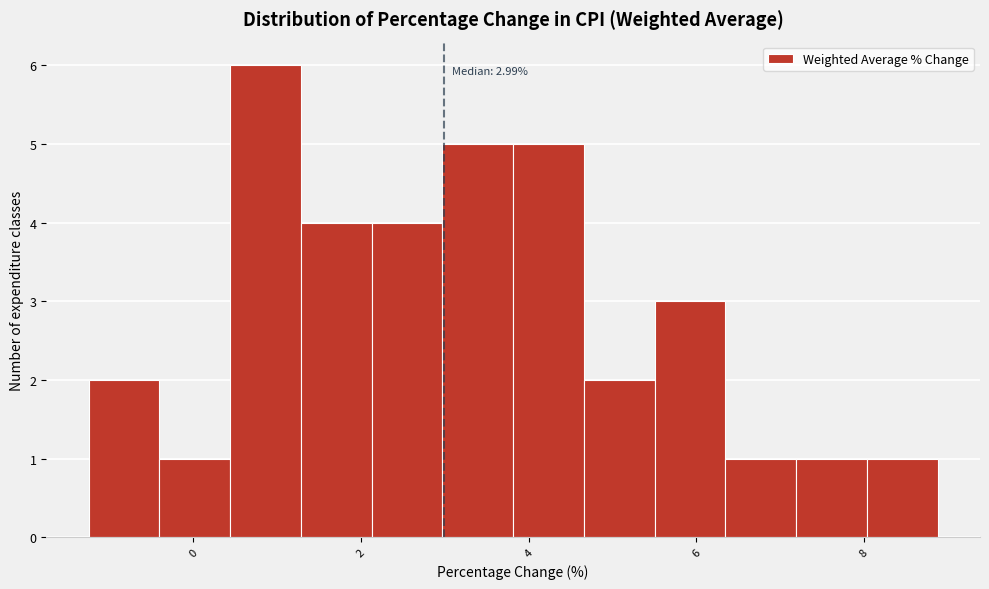

Which range on the x-axis has the tallest bar?

0.4 to 1.2